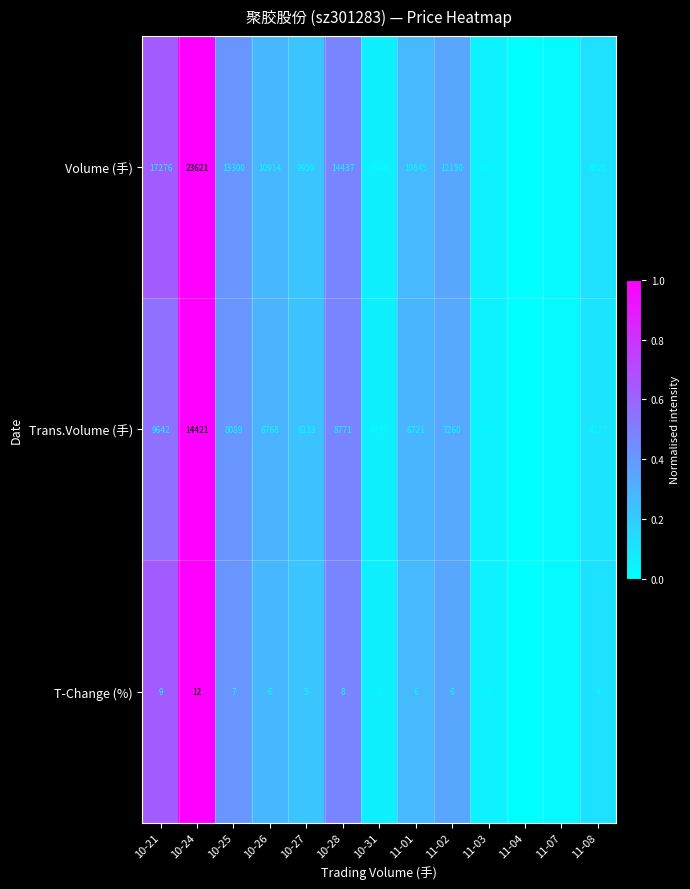

True or false: Trans.Volume (手) has a value of 4232 at 10-31.

True